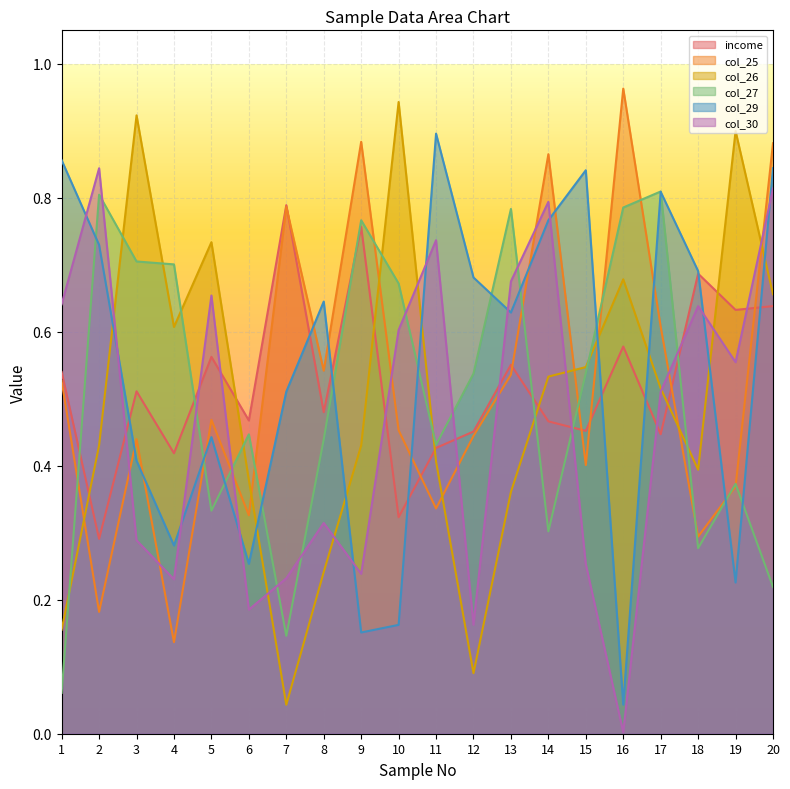

Between 14 and 18, which series saw the biggest shift?

col_25